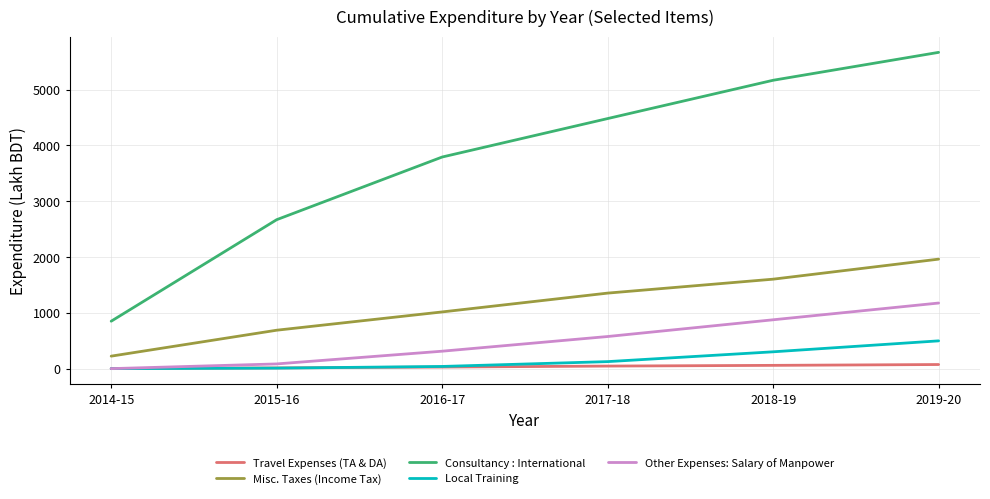

True or false: Consultancy : International and Other Expenses: Salary of Manpower cross at least once.

False